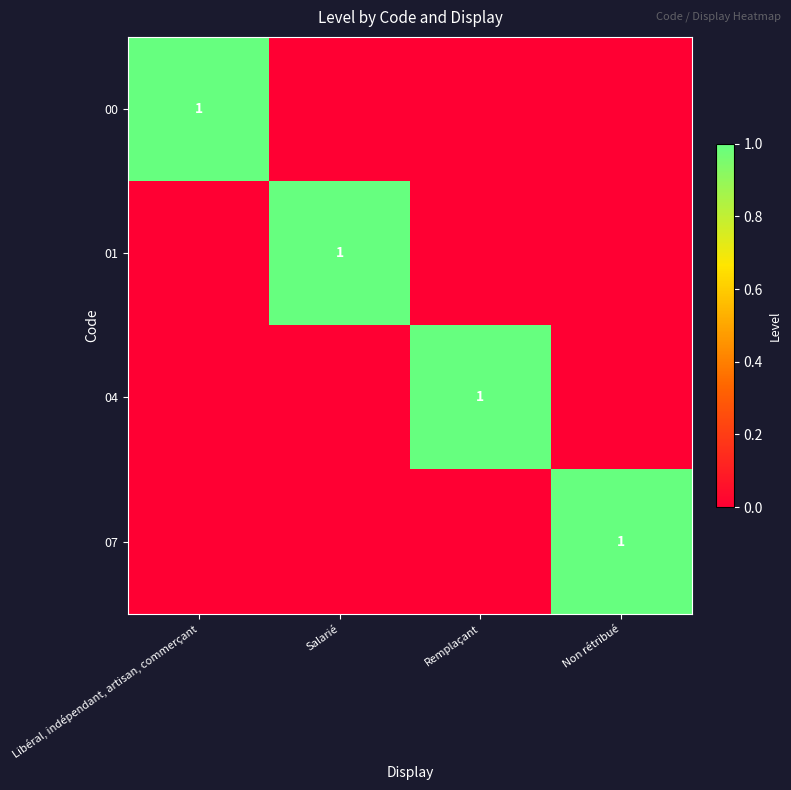

The value of 01 at Salarié is 1. True or false?

True